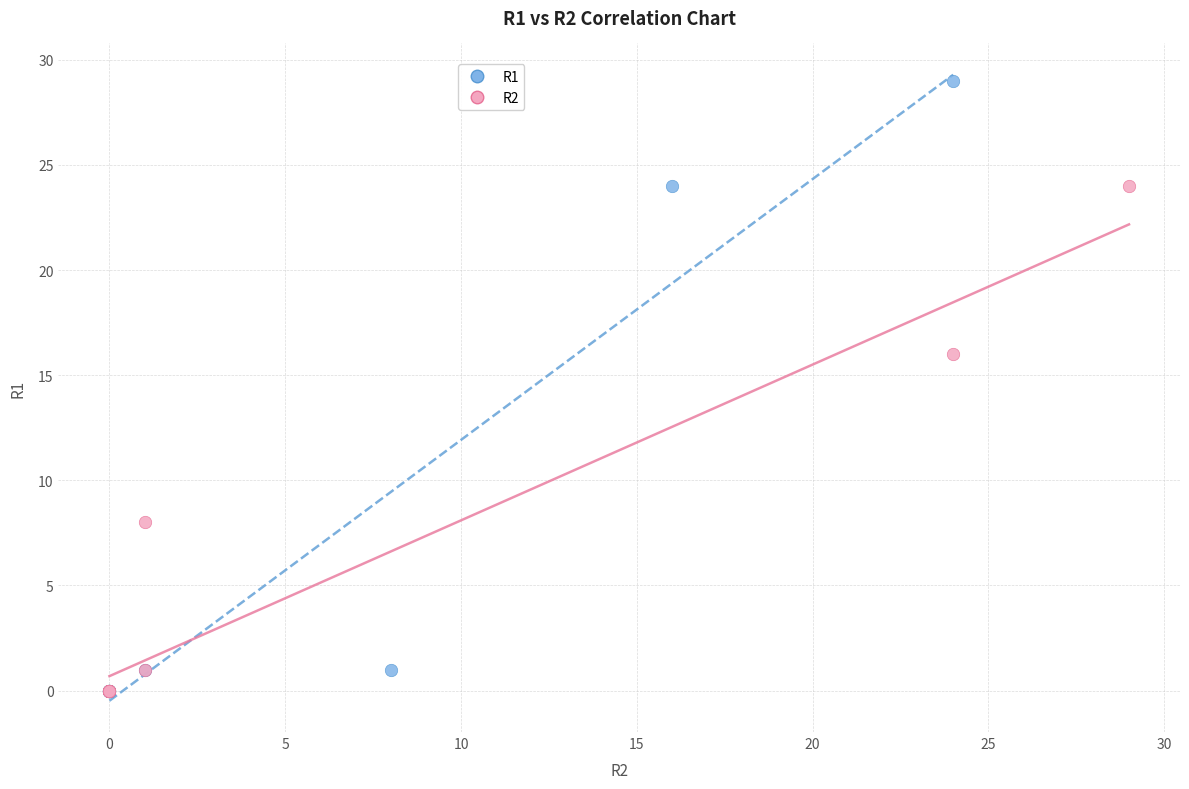

Which series has the widest spread of Y values?

R1